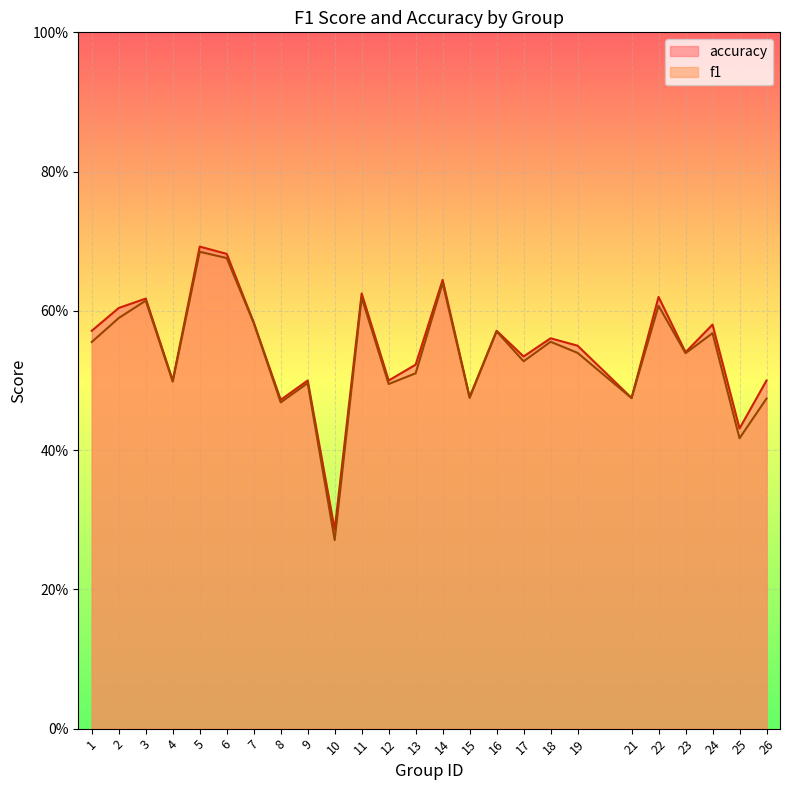

Reading left to right, list all the values displayed in this chart.

f1: 1=0.6	2=0.6	3=0.6	4=0.5	5=0.7	6=0.7	7=0.6	8=0.5	9=0.5	10=0.3	11=0.6	12=0.5	13=0.5	14=0.6	15=0.5	16=0.6	17=0.5	18=0.6	19=0.5	21=0.5	22=0.6	23=0.5	24=0.6	25=0.4	26=0.5
accuracy: 1=0.6	2=0.6	3=0.6	4=0.5	5=0.7	6=0.7	7=0.6	8=0.5	9=0.5	10=0.3	11=0.6	12=0.5	13=0.5	14=0.6	15=0.5	16=0.6	17=0.5	18=0.6	19=0.6	21=0.5	22=0.6	23=0.5	24=0.6	25=0.4	26=0.5